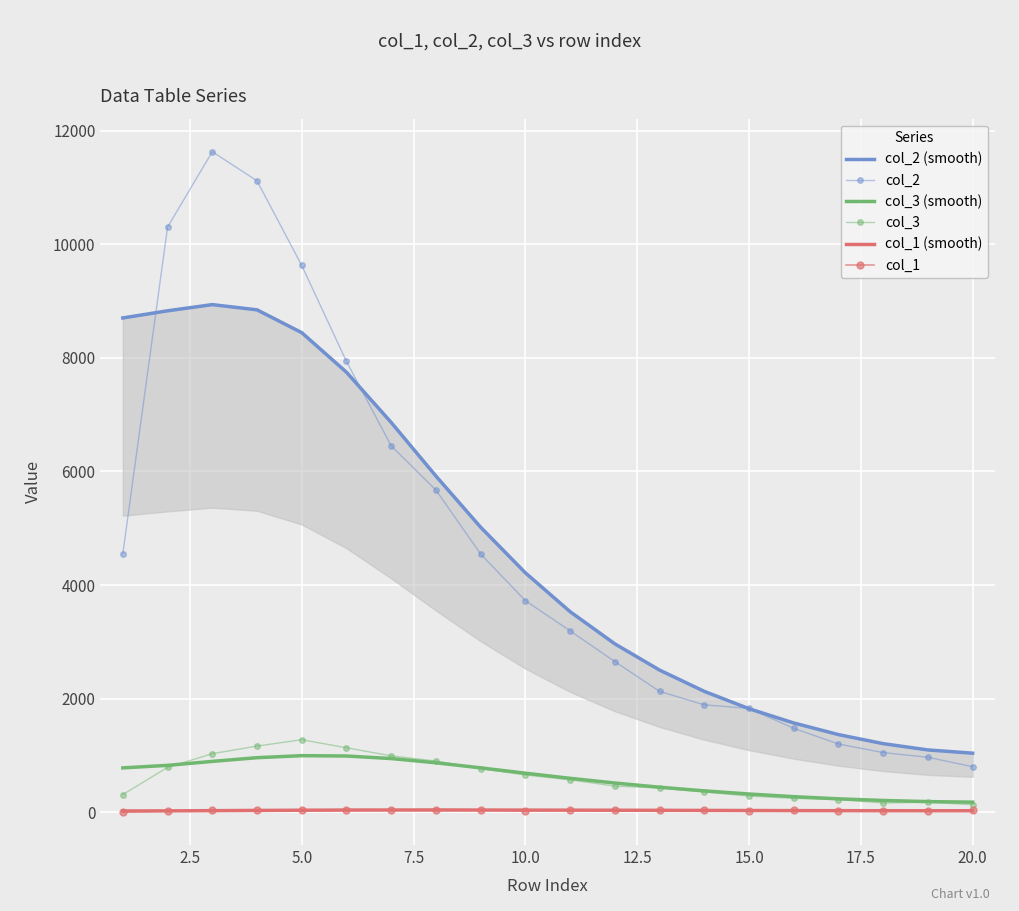

True or false: col_2 and col_3 intersect in this chart.

False